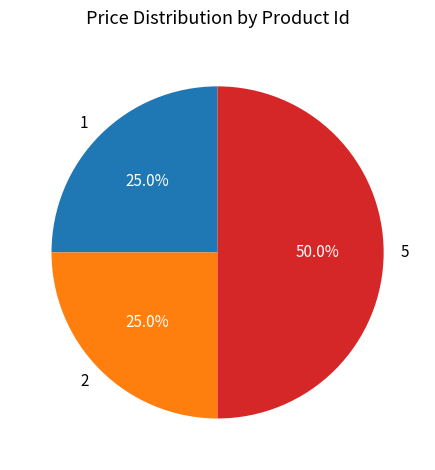

What is the ratio of the value at 1 to the value at 2?

1.0